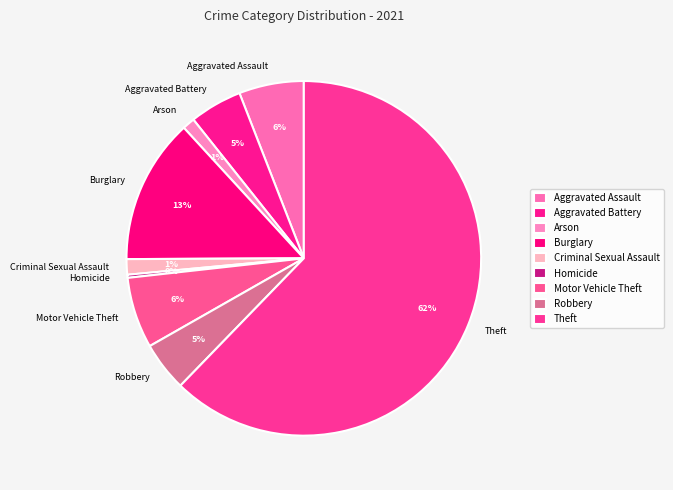

Do Robbery and Arson together represent more than half of the pie?

No